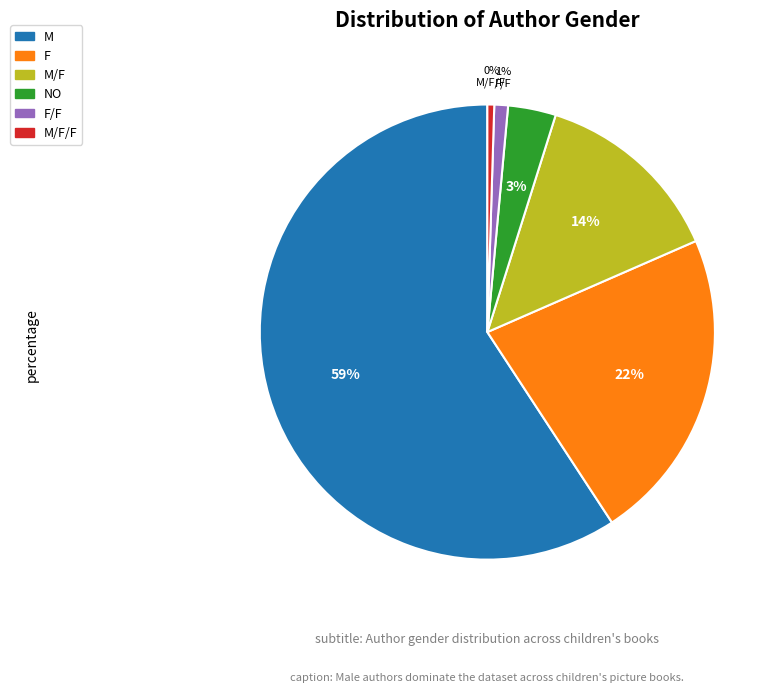

Does any single category account for the majority?

Yes